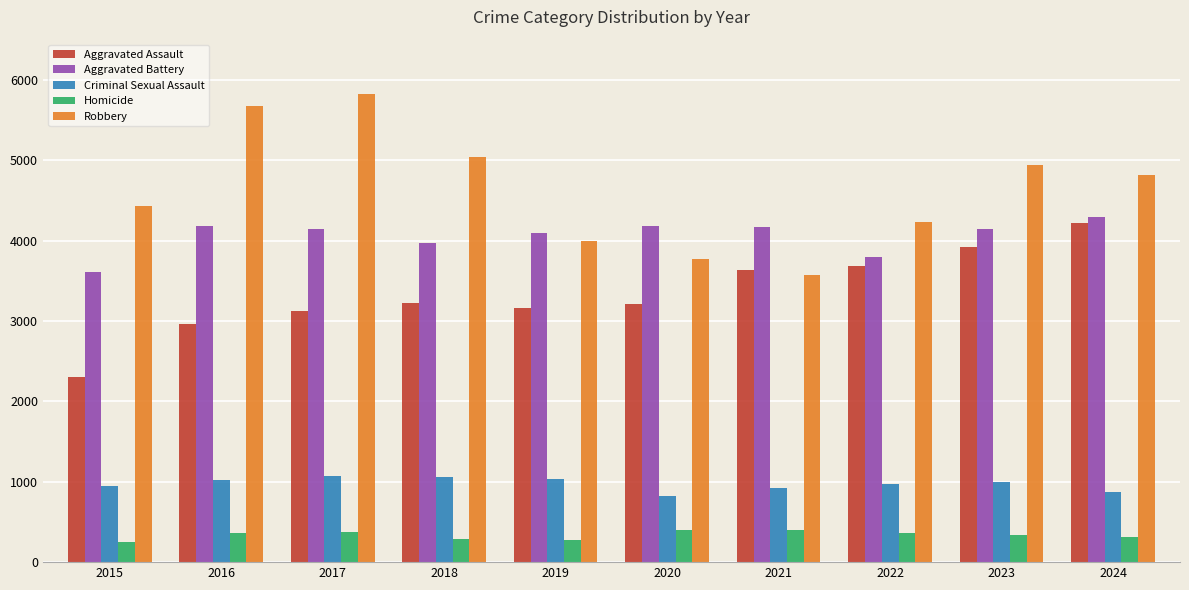

Is the value of Criminal Sexual Assault at 2017 greater than the value of Robbery at 2017?

No